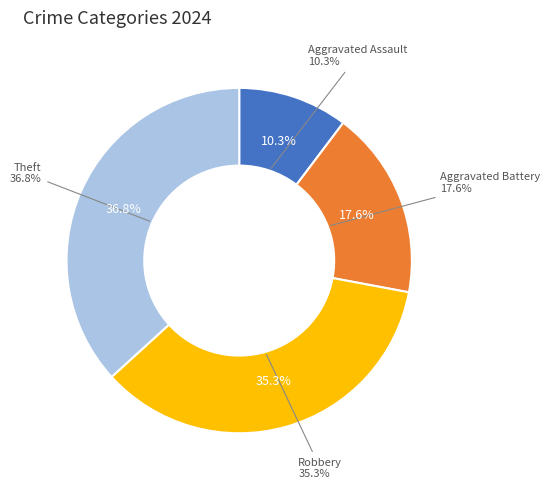

Does Aggravated Battery represent more than half of the total?

No